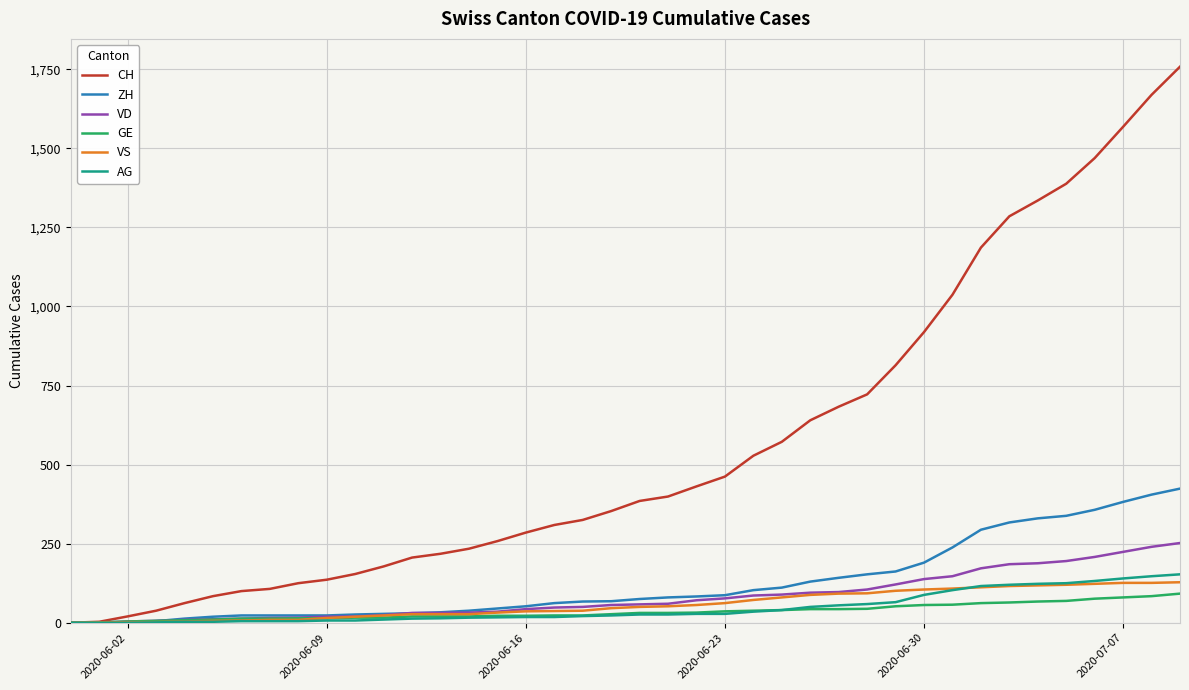

Which series has the largest total across all categories?

CH